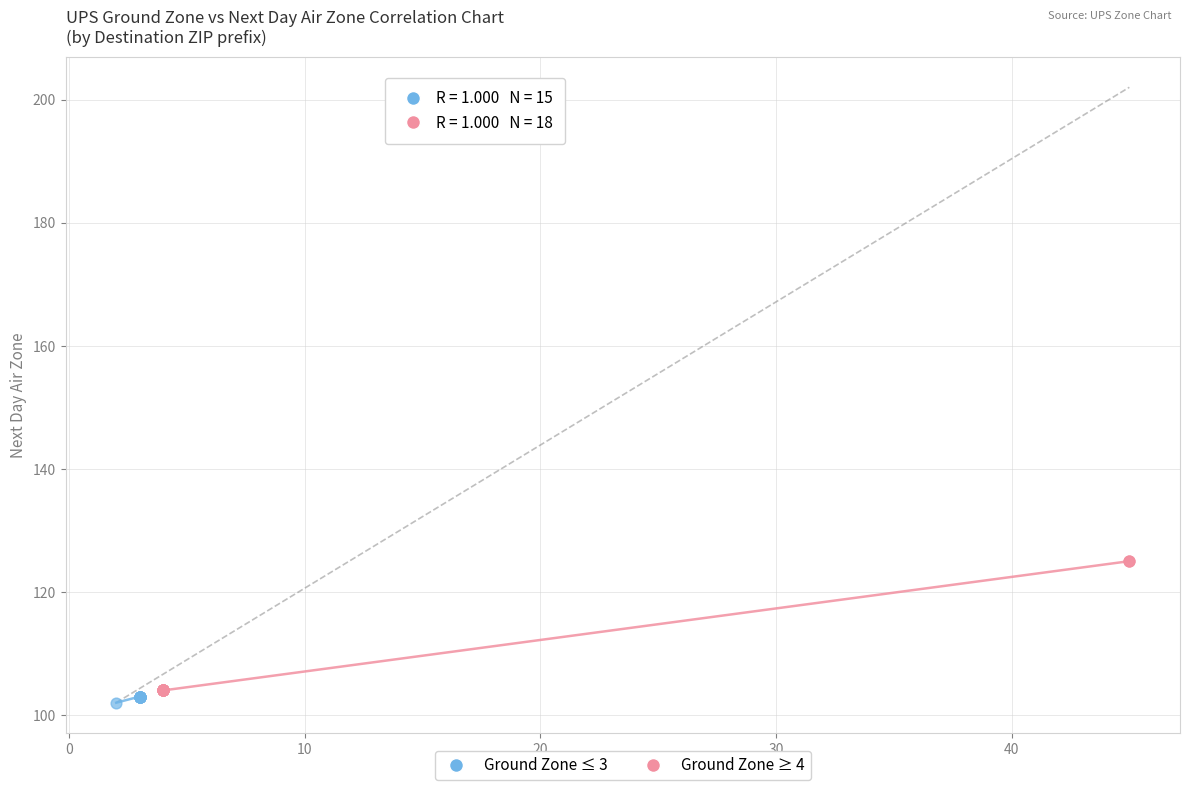

What are all the series names shown in the legend?

Ground Zone ≤ 3, Ground Zone ≥ 4